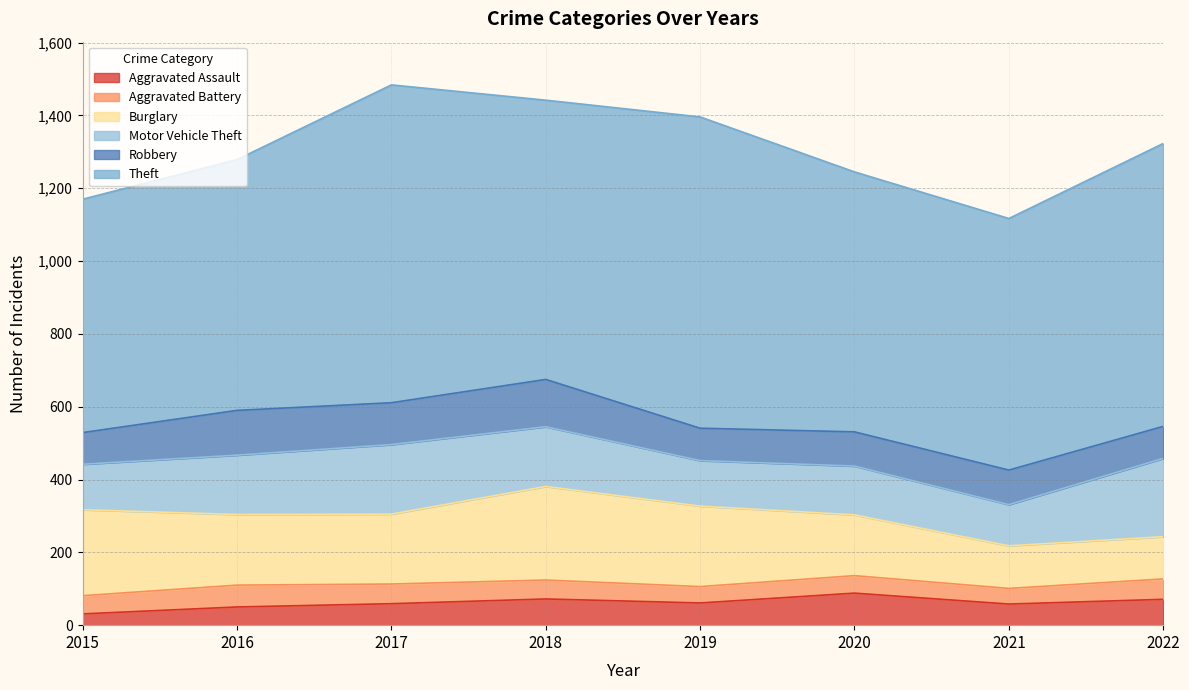

Reading left to right, transcribe all the data shown in this chart.

Aggravated Assault: 2015=31	2016=50	2017=59	2018=72	2019=61	2020=88	2021=58	2022=71
Aggravated Battery: 2015=50	2016=60	2017=54	2018=52	2019=45	2020=48	2021=43	2022=56
Burglary: 2015=236	2016=194	2017=192	2018=257	2019=221	2020=167	2021=117	2022=116
Motor Vehicle Theft: 2015=125	2016=163	2017=191	2018=164	2019=125	2020=134	2021=113	2022=215
Robbery: 2015=87	2016=123	2017=115	2018=130	2019=89	2020=94	2021=95	2022=88
Theft: 2015=641	2016=689	2017=873	2018=767	2019=855	2020=714	2021=691	2022=777